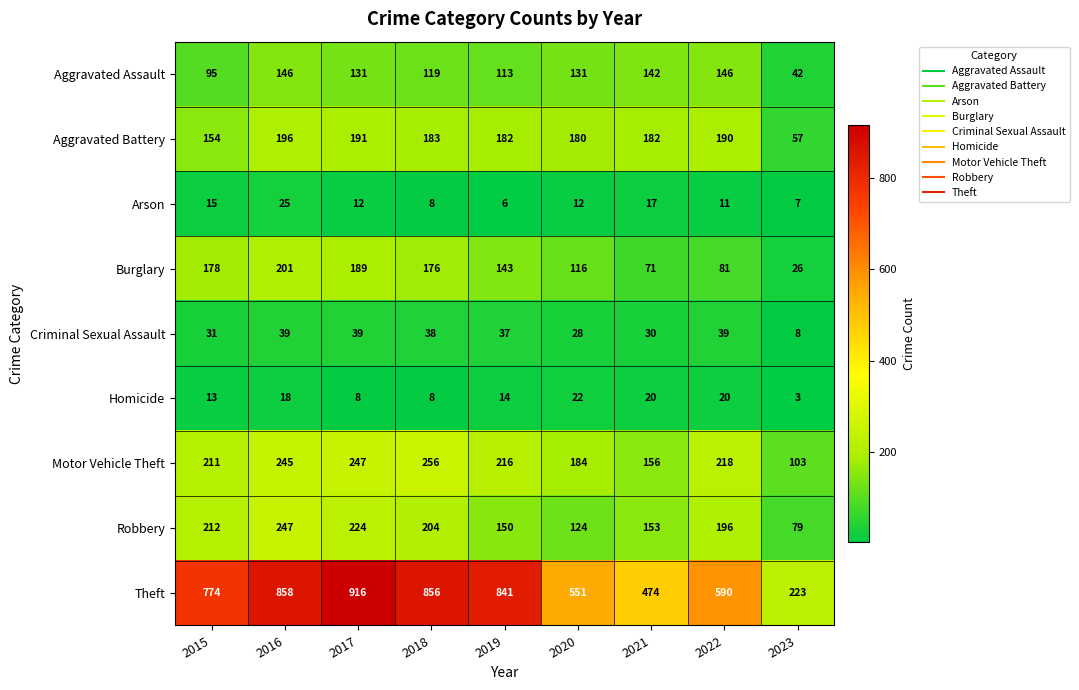

What is the difference between the Theft values at 2015 and 2018?

82